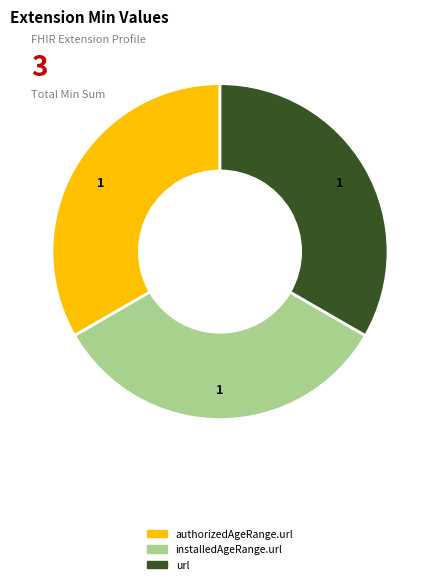

Is there a majority slice in this chart?

No